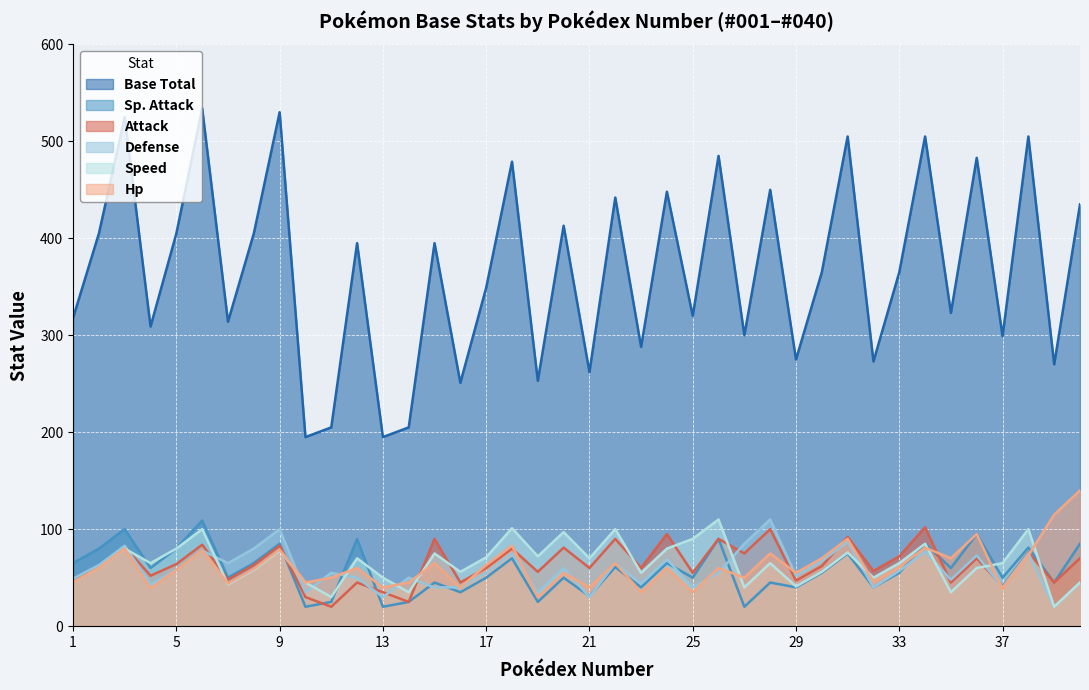

The value of Speed at 16 is 14. True or false?

False